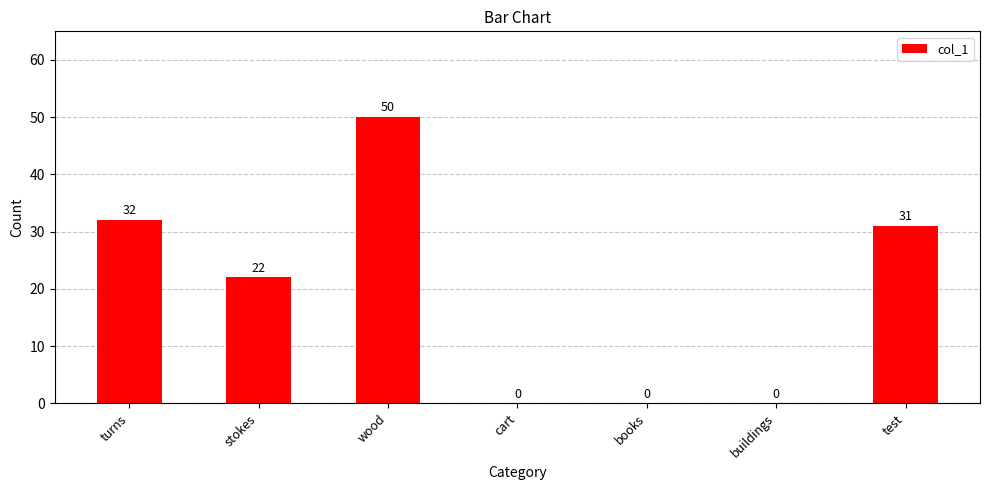

Is it true that the value at buildings is 0?

True